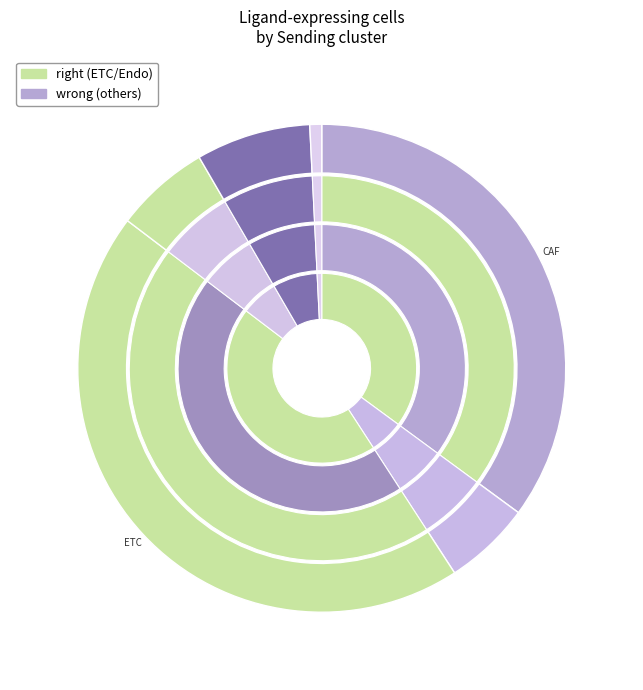

Is it true that DC is 6% of the pie?

True